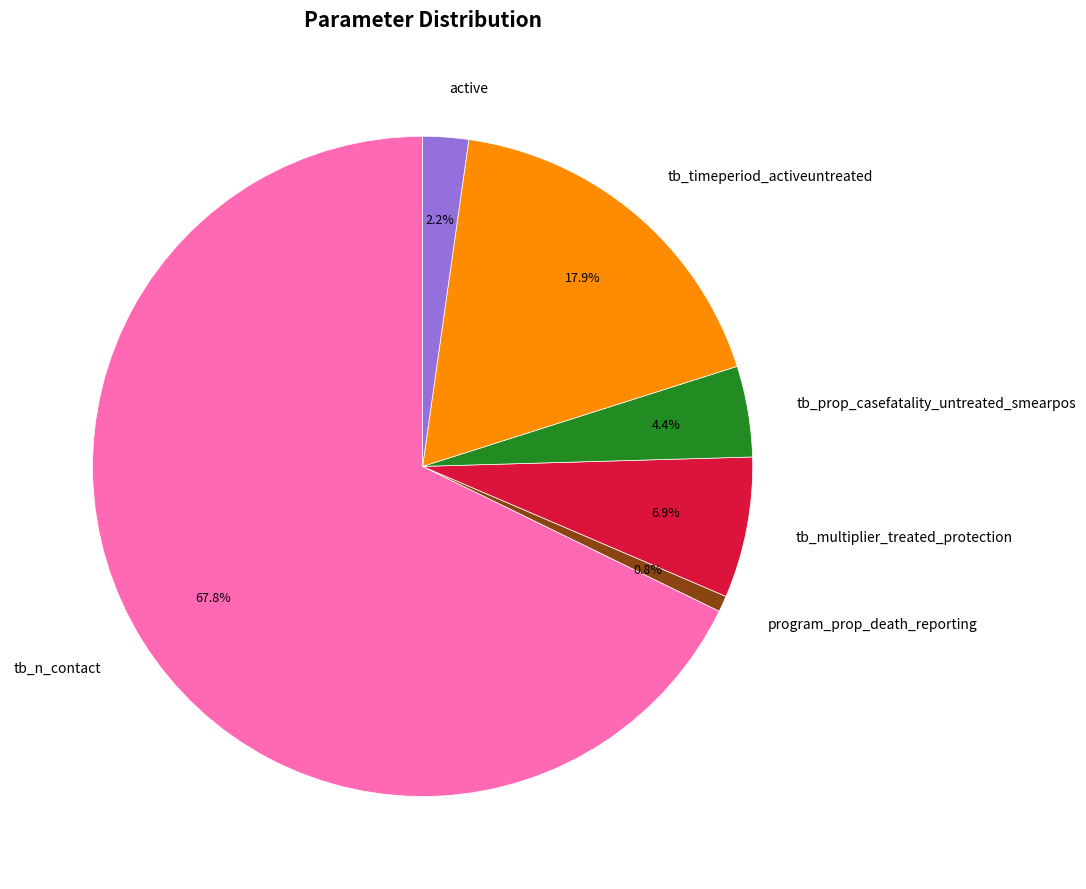

Which has a higher value, tb_timeperiod_activeuntreated or tb_n_contact?

tb_n_contact